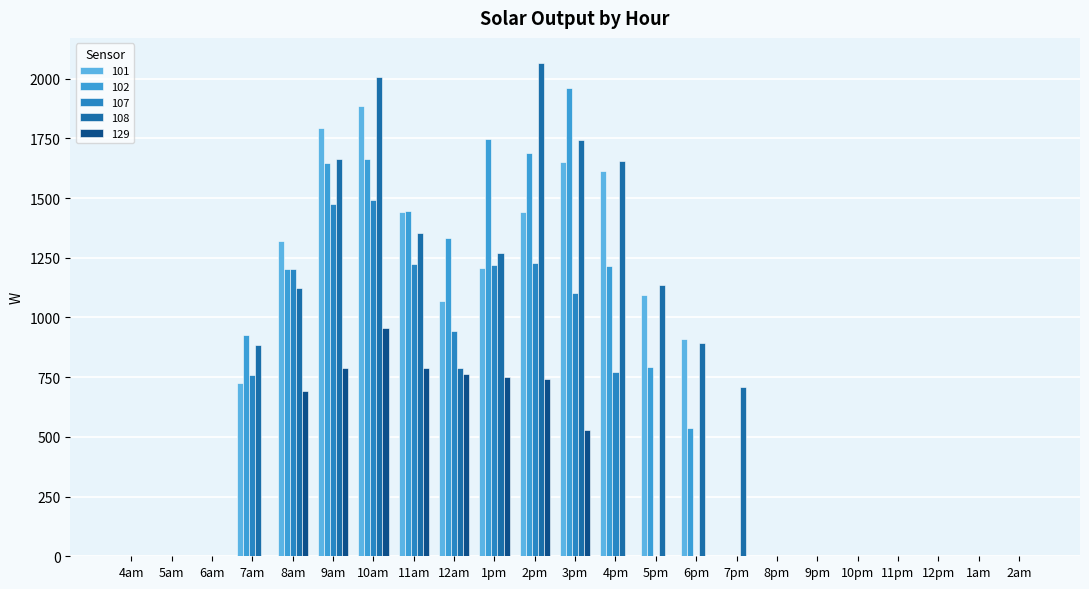

What is the difference between the second highest and minimum values in the 129 series?

787.1